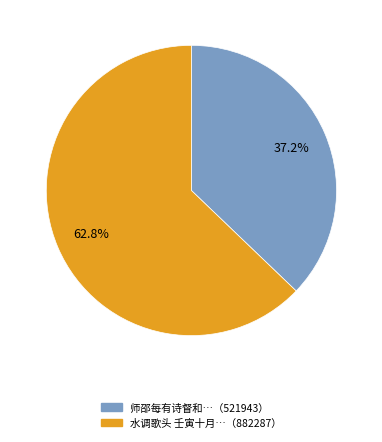

Is there any slice that represents more than half of the pie?

Yes